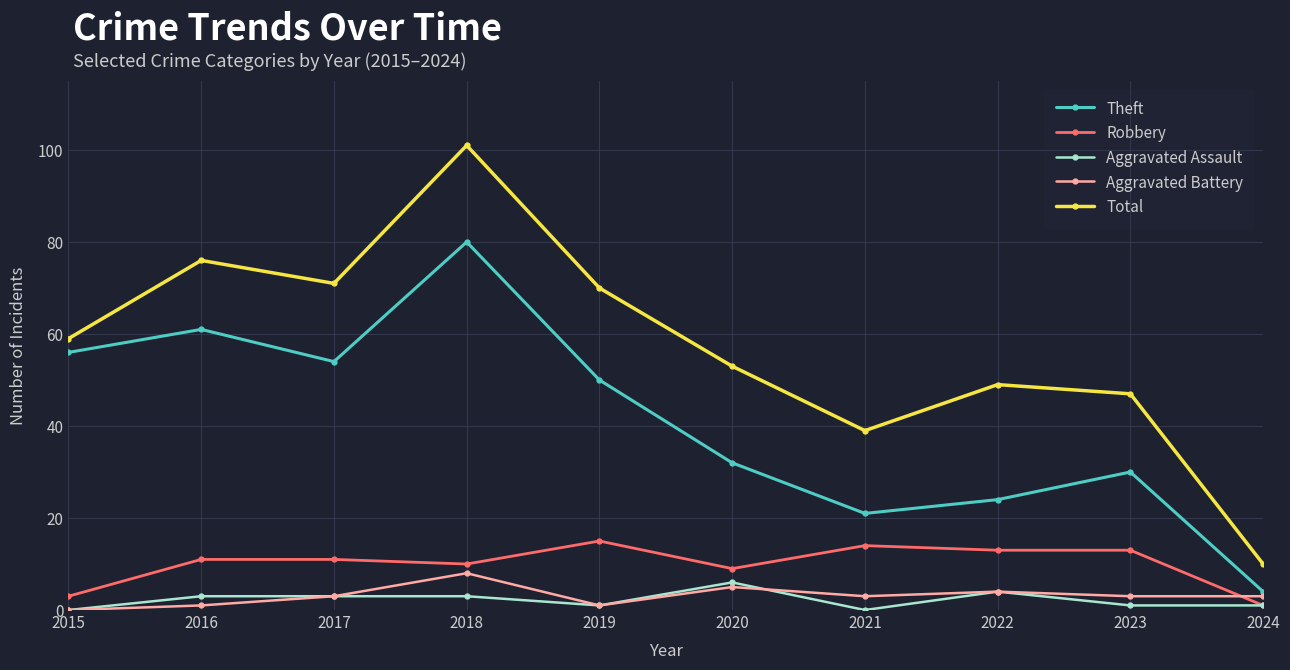

At which label does Robbery reach its peak?

2019